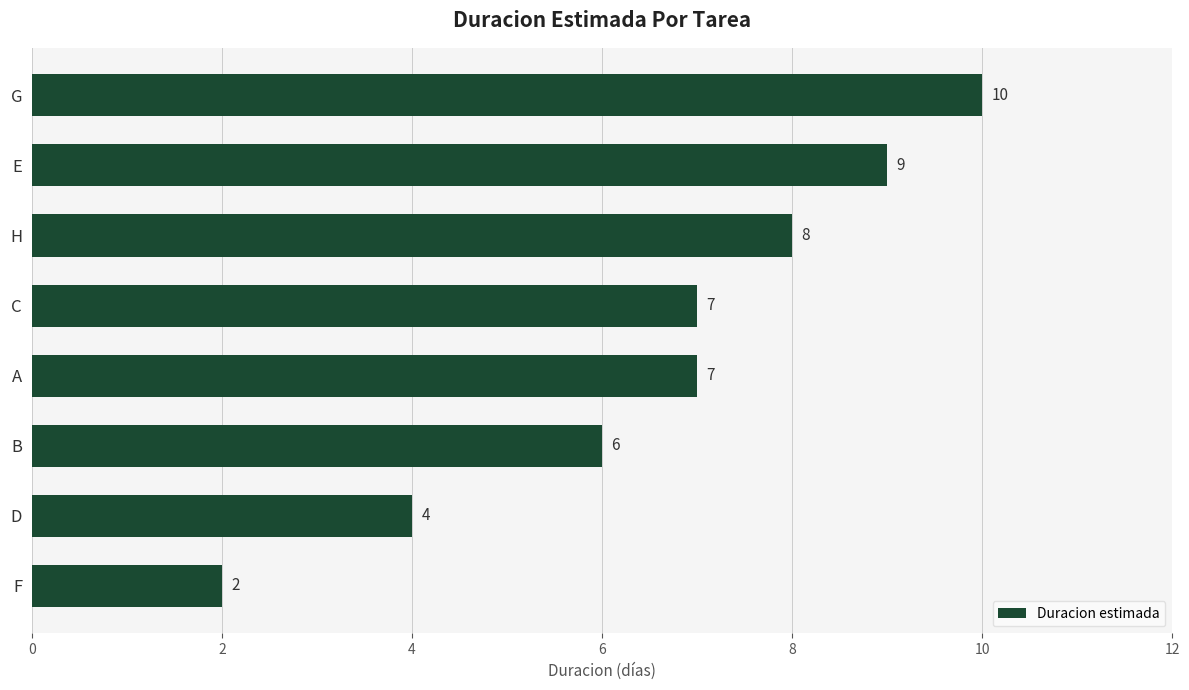

What is the label of the 8th bar from the top?

F